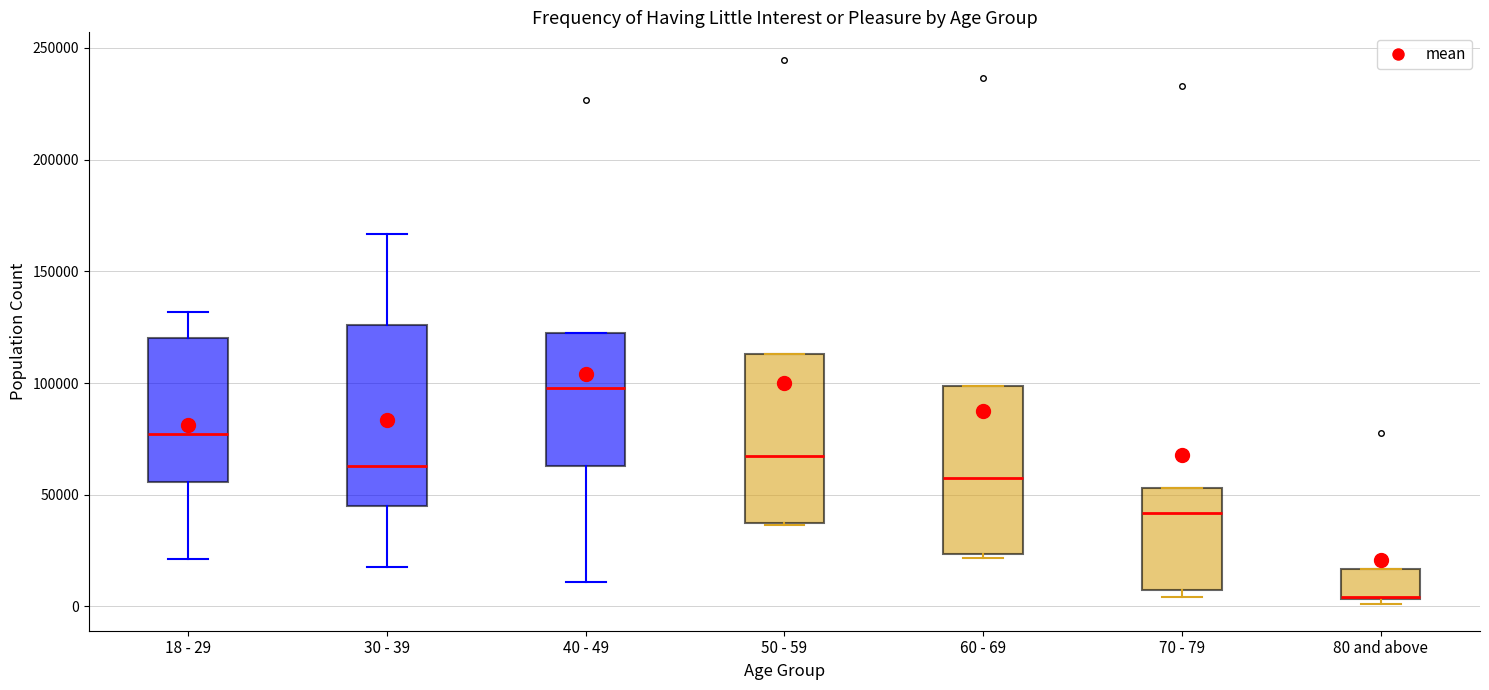

Reading left to right, read every box against the y-axis: the position of its median line, the range the box covers, and the ends of its whiskers. The values are not printed on the chart, so give them approximately, as read against the axis.

18 - 29: median 75000, box 55000 to 120000, whiskers 20000 to 130000
30 - 39: median 65000, box 45000 to 125000, whiskers 20000 to 165000
40 - 49: median 100000, box 65000 to 120000, whiskers 10000 to 120000
50 - 59: median 65000, box 40000 to 115000, whiskers 35000 to 115000
60 - 69: median 60000, box 25000 to 100000, whiskers 20000 to 100000
70 - 79: median 40000, box 5000 to 55000, whiskers 5000 (just below the box's lower edge) to 55000
80 and above: median 5000 (drawn on the box's lower edge), box 5000 to 15000, whiskers 0 to 15000